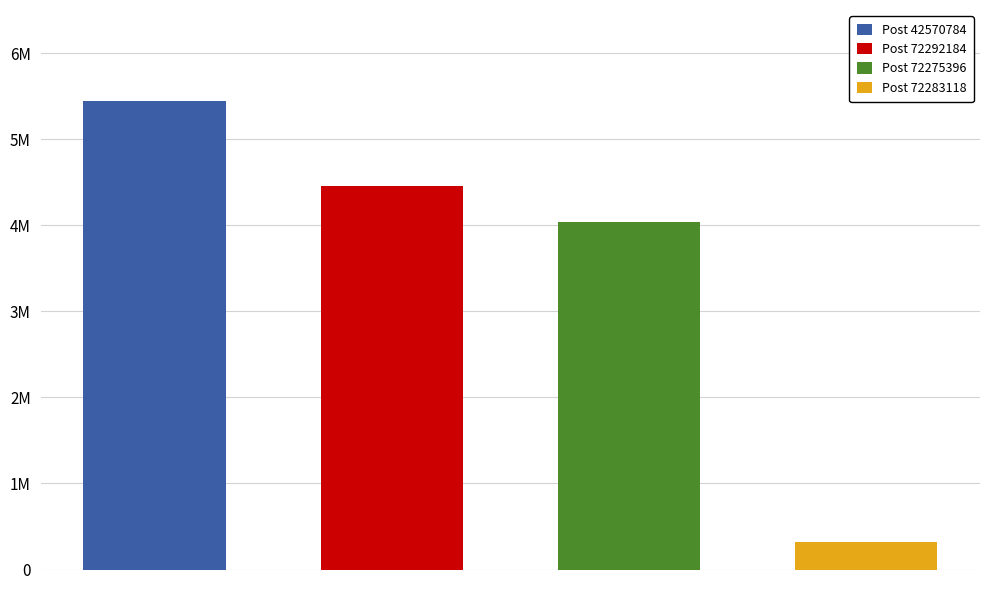

What is the minimum value for OwnerID?

323303